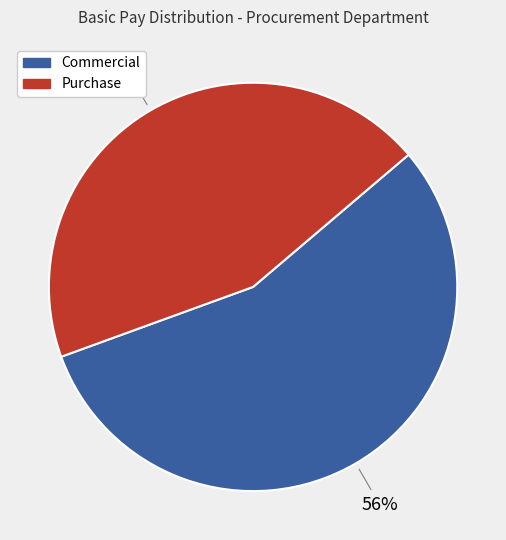

Does any single category account for the majority?

Yes